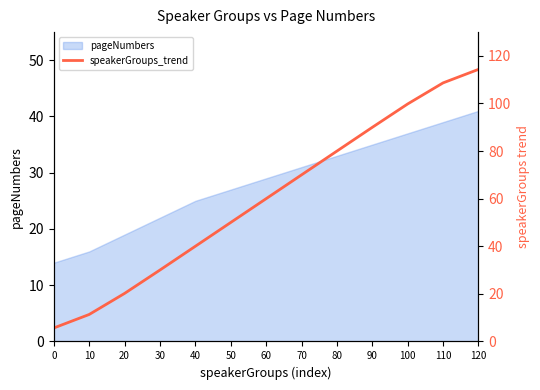

What is the average value?

60.0